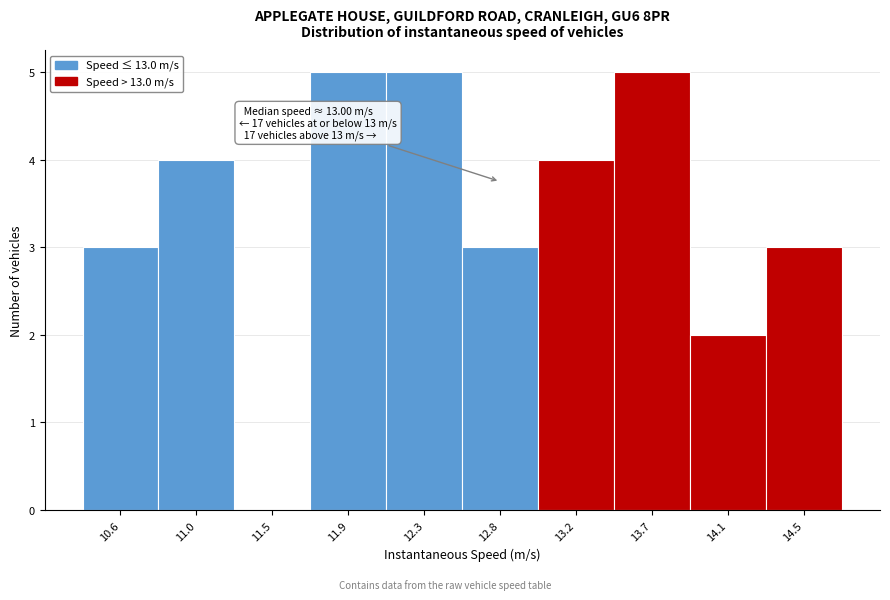

Reading right to left, extract all data points from this chart.

14.5=3	14.1=2	13.7=5	13.2=4	12.8=3	12.3=5	11.9=5	11.5=0	11.0=4	10.6=3